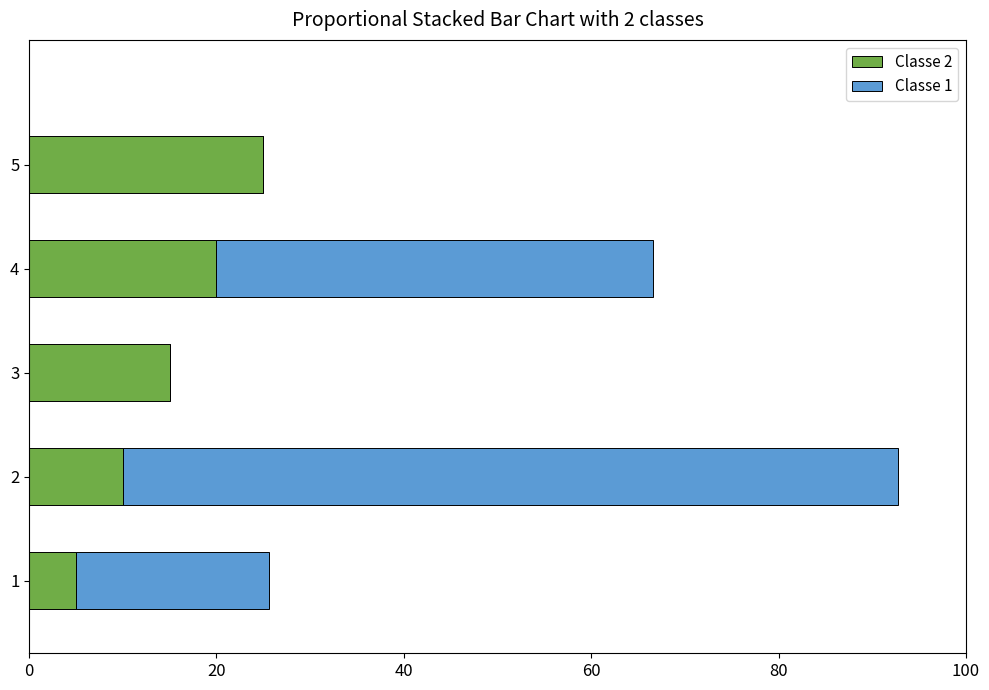

What is the sum of the Classe 2 values at 2 and 3?

25.0